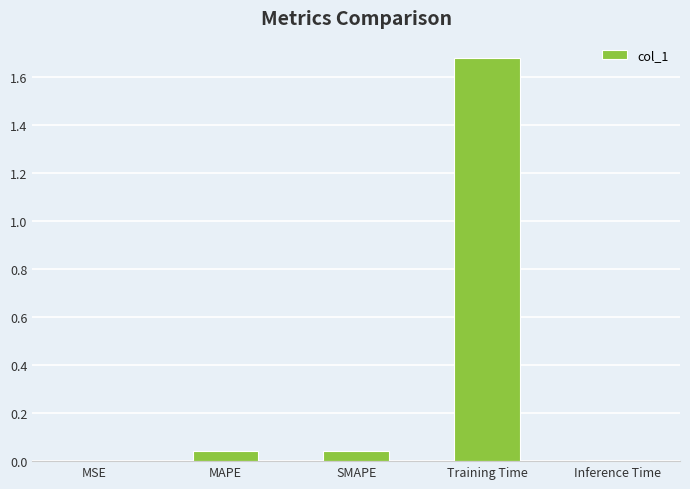

At which category does the chart reach its peak across all series?

Training Time